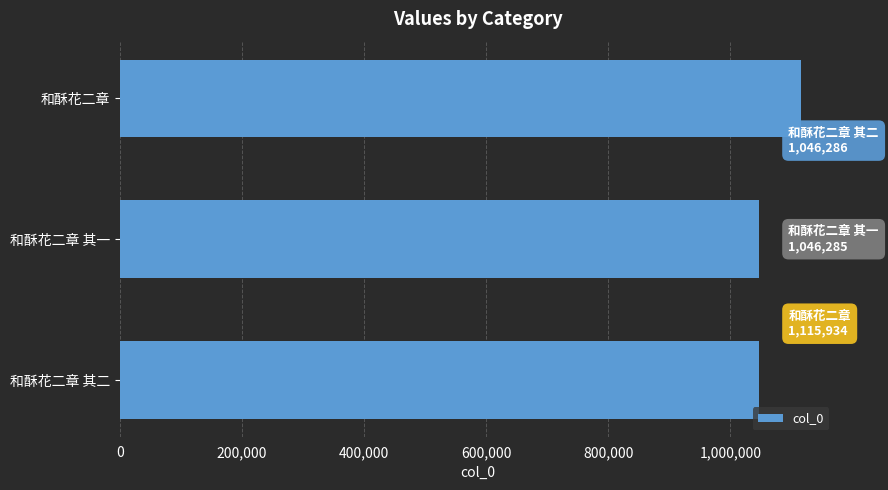

Does the chart contain any negative values?

No